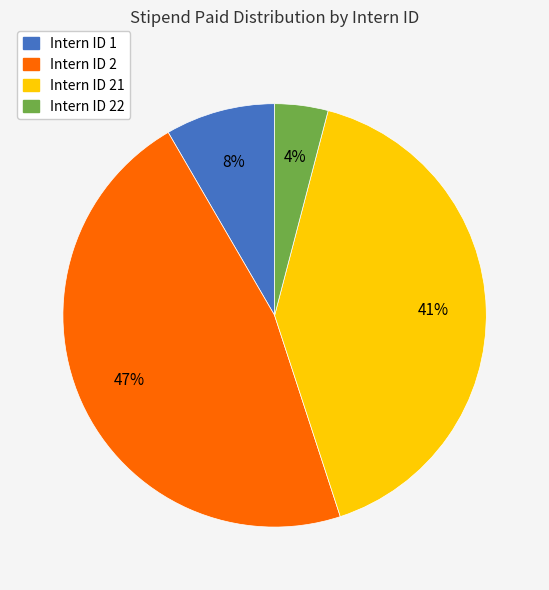

Is there any slice that represents more than half of the pie?

No